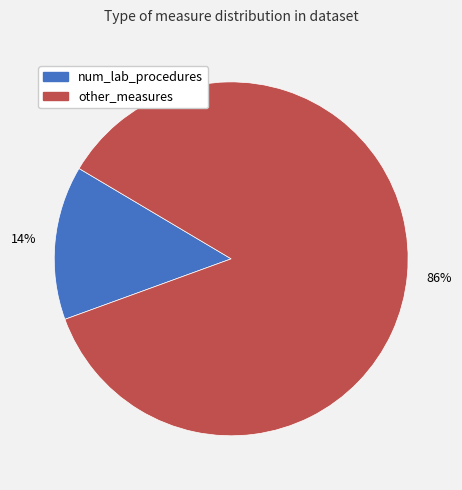

Do other_measures and num_lab_procedures together represent more than half of the pie?

Yes